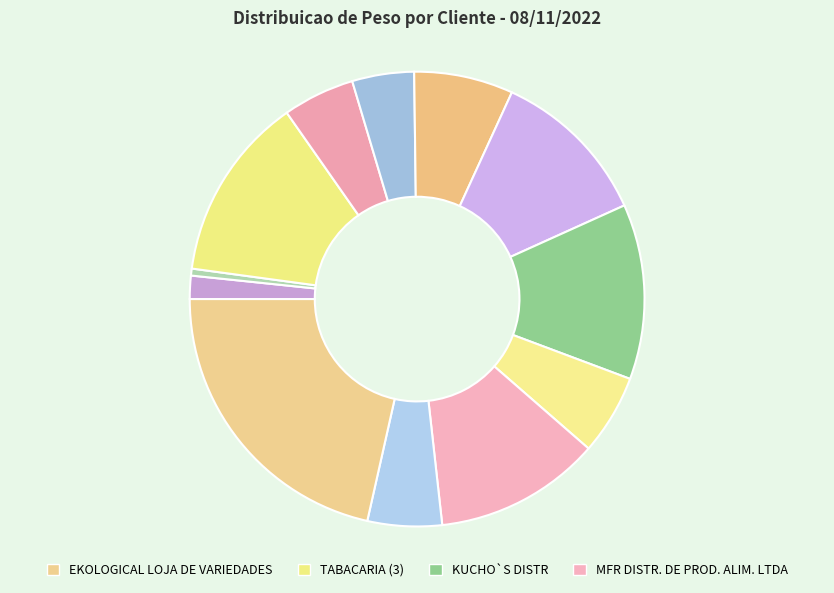

Which slice is the largest?

EKOLOGICAL LOJA DE VARIEDADES